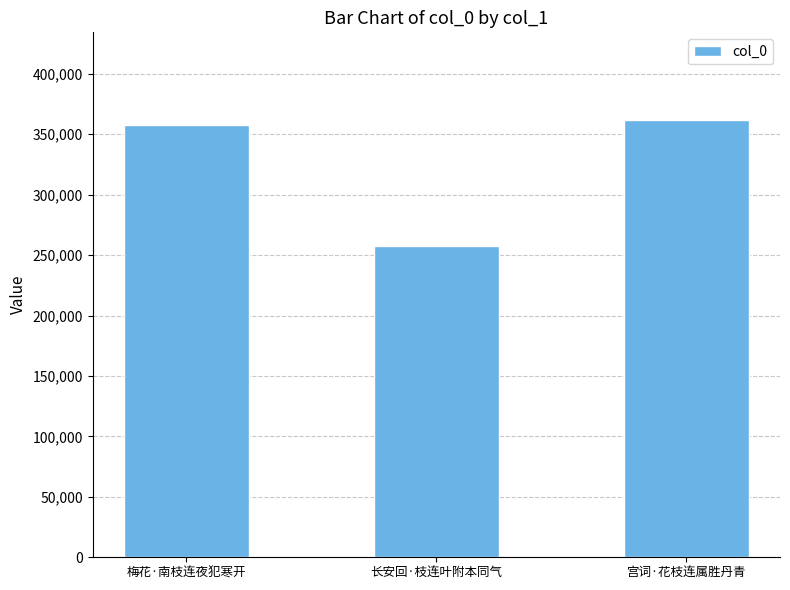

What is the value of the 2nd bar from the left?

257139